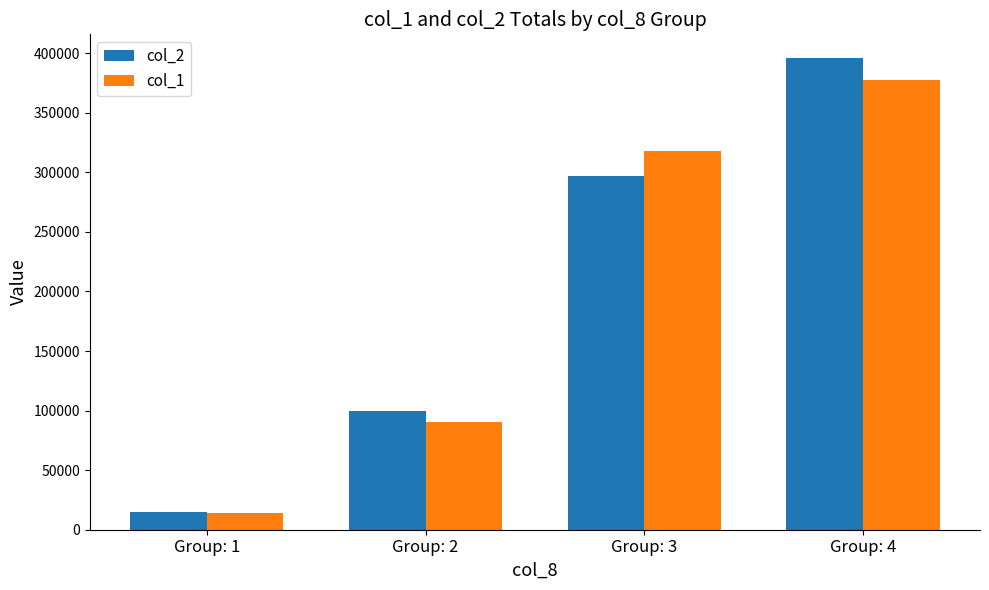

What is the difference between the second highest and minimum values in the col_2 series?

282000